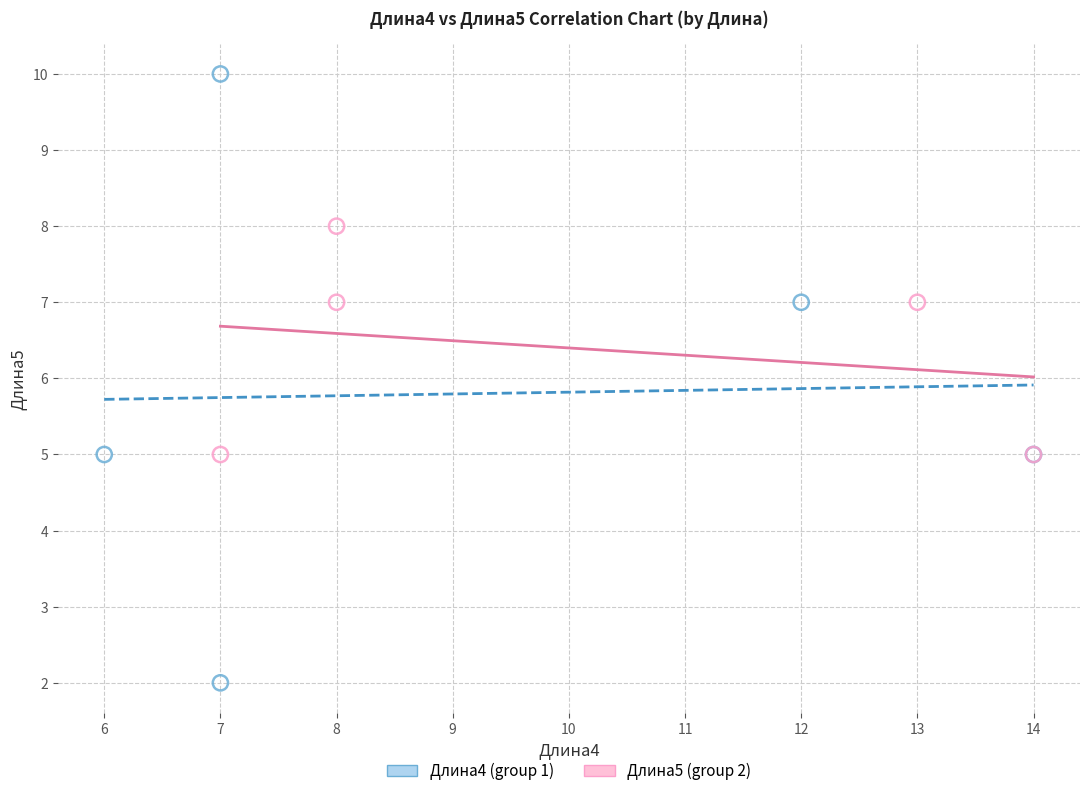

Which series contains the lowest Y value?

Длина4 (group 1)